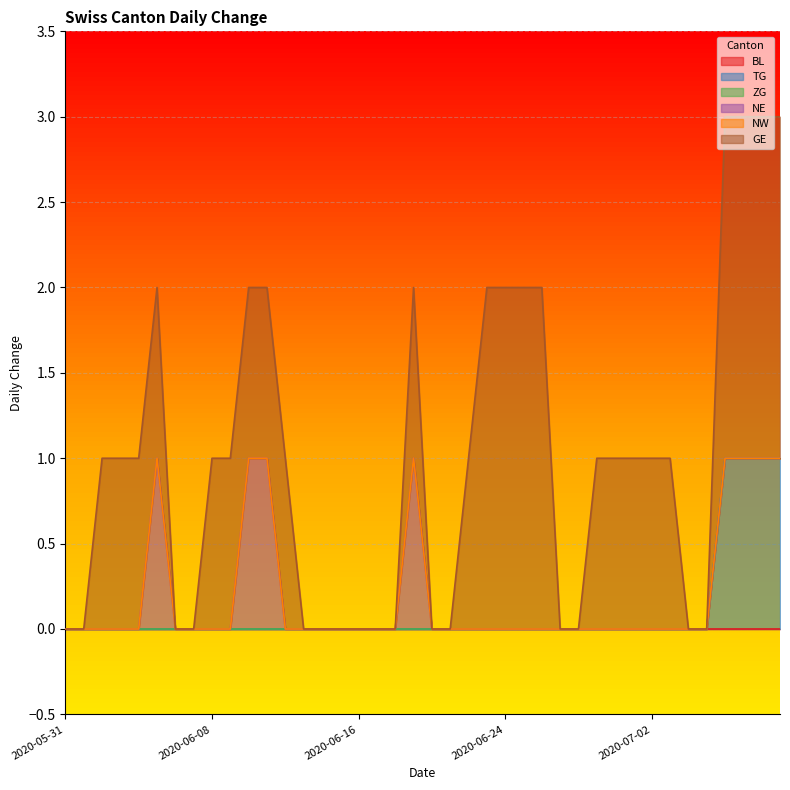

True or false: TG has a value of 0 at 2020-06-27.

True